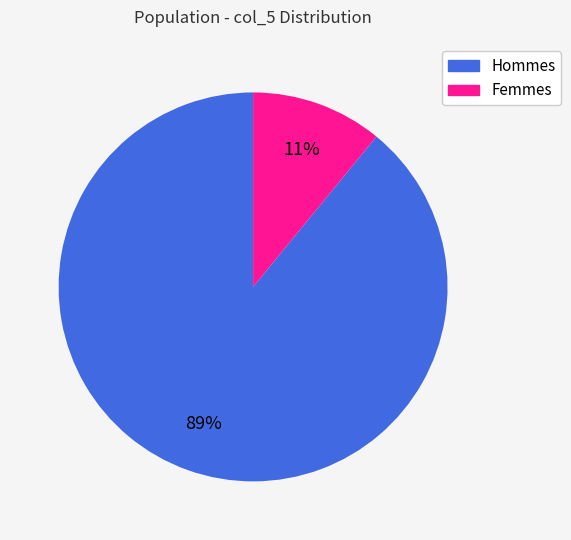

To the nearest percent, what is the average slice percentage?

50%